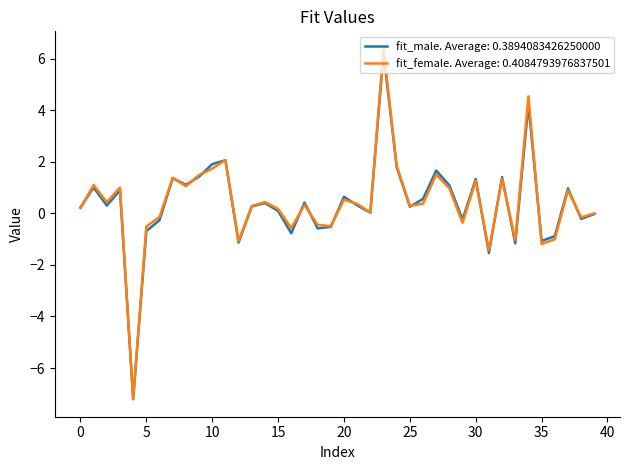

What is the maximum value shown in the chart?

6.4